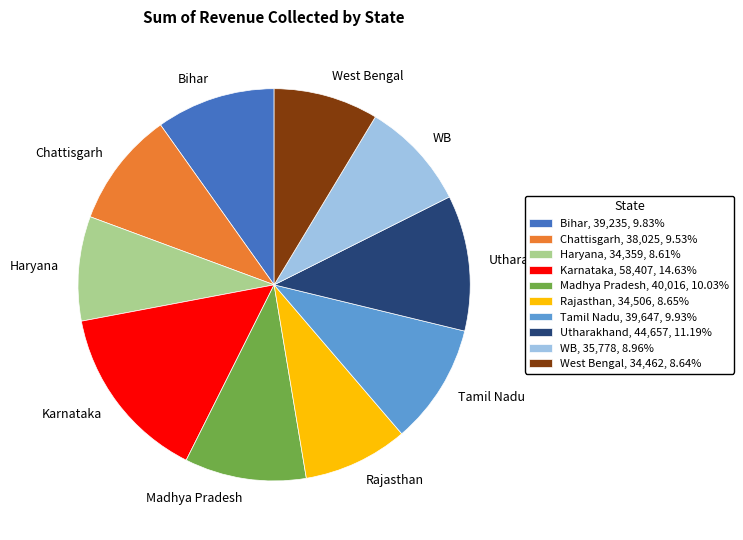

Combined, do Bihar, 39,235, 9.83% and Karnataka, 58,407, 14.63% account for over 50%?

No